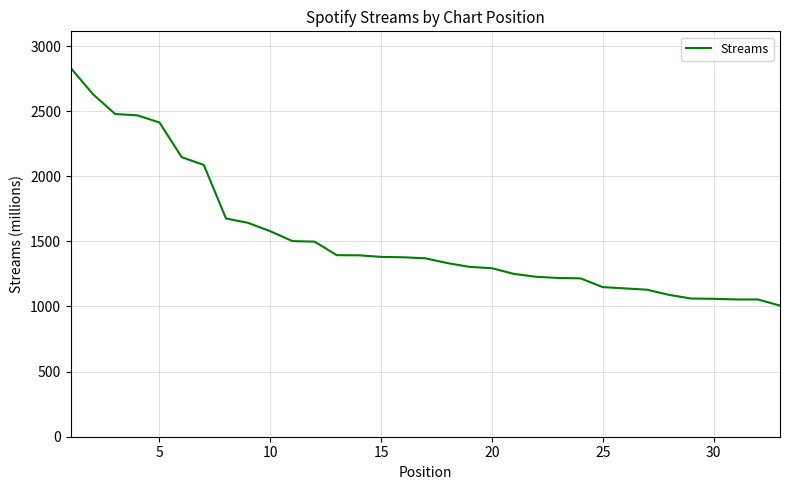

What is the difference between the maximum and minimum values?

1823